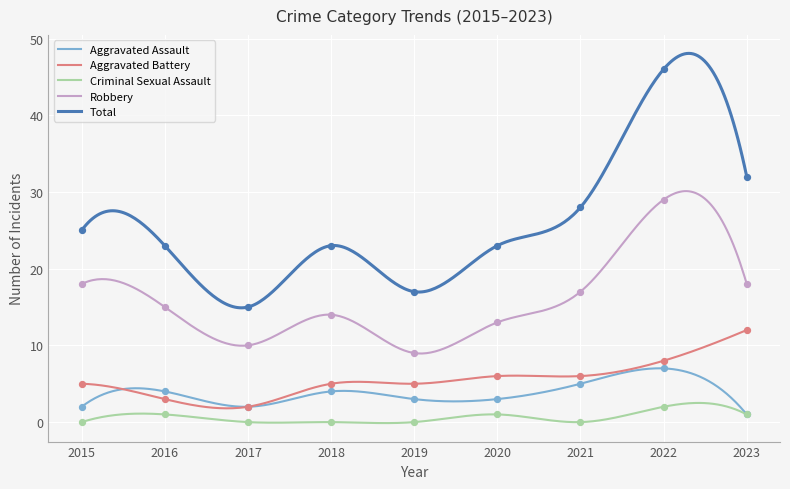

Which series contains the highest Y value?

Total